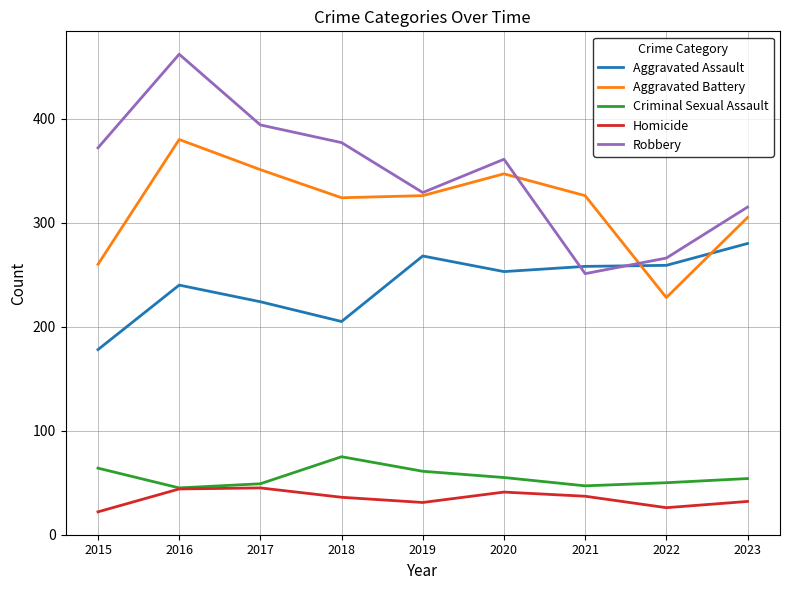

True or false: Aggravated Battery has more than 0 points higher than both neighbors.

True